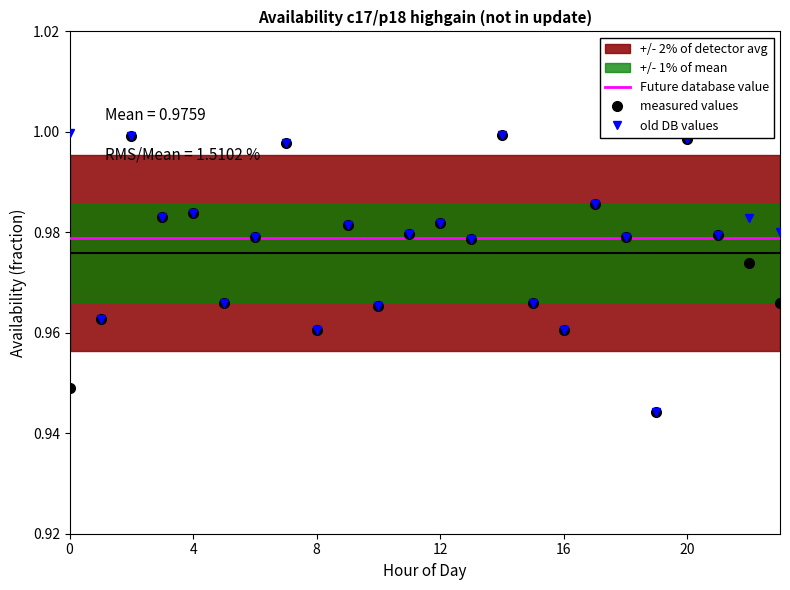

Reading left to right, what are all the values shown in this chart?

availability: 0=0.9	1=1.0	2=1.0	3=1.0	4=1.0	5=1.0	6=1.0	7=1.0	8=1.0	9=1.0	10=1.0	11=1.0	12=1.0	13=1.0	14=1.0	15=1.0	16=1.0	17=1.0	18=1.0	19=0.9	20=1.0	21=1.0	22=1.0	23=1.0
dock_availability: 0=1.0	1=1.0	2=1.0	3=1.0	4=1.0	5=1.0	6=1.0	7=1.0	8=1.0	9=1.0	10=1.0	11=1.0	12=1.0	13=1.0	14=1.0	15=1.0	16=1.0	17=1.0	18=1.0	19=0.9	20=1.0	21=1.0	22=1.0	23=1.0